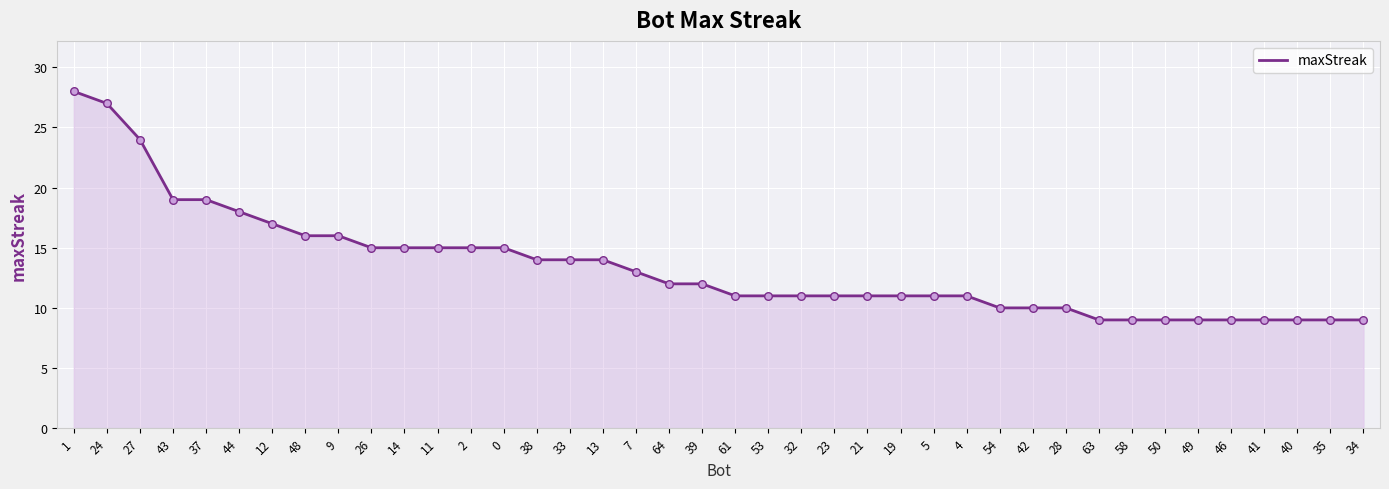

What is the change in value from 9 to 35?

-7